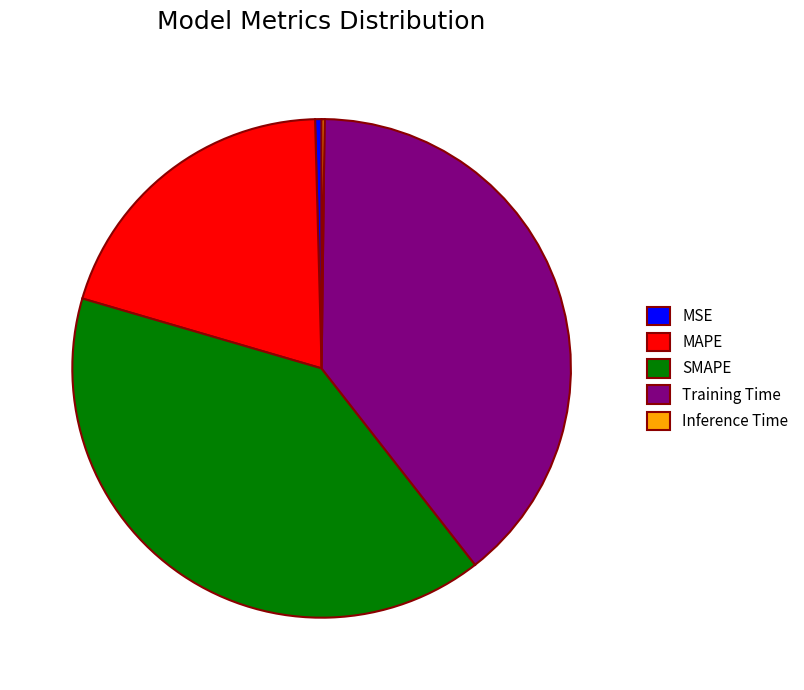

Is the sum of MSE and SMAPE greater than half?

No